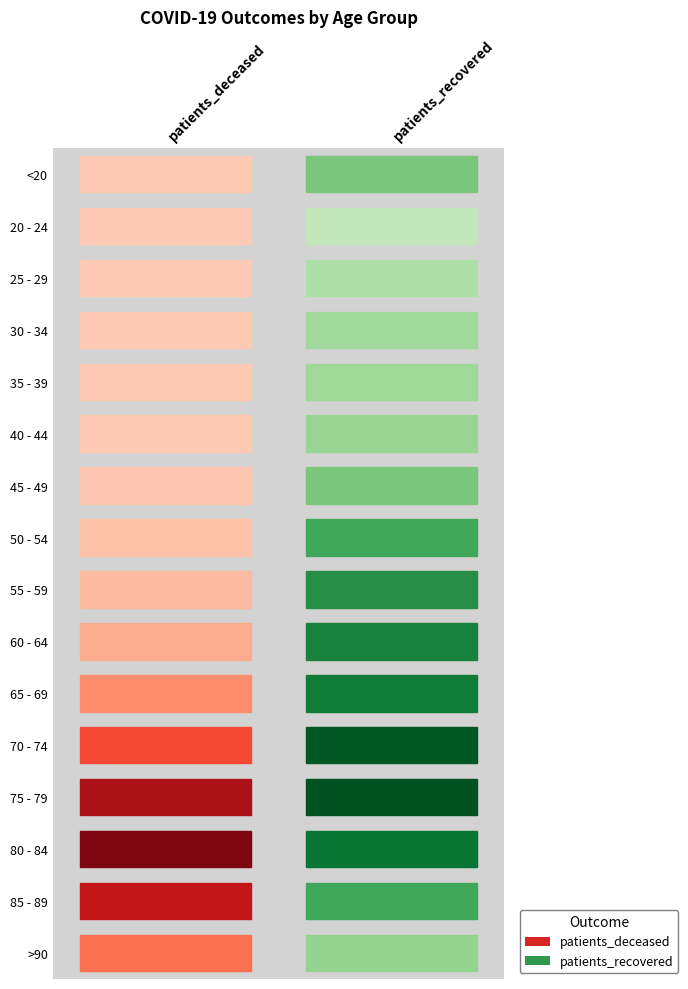

Count the number of categories in the chart.

2